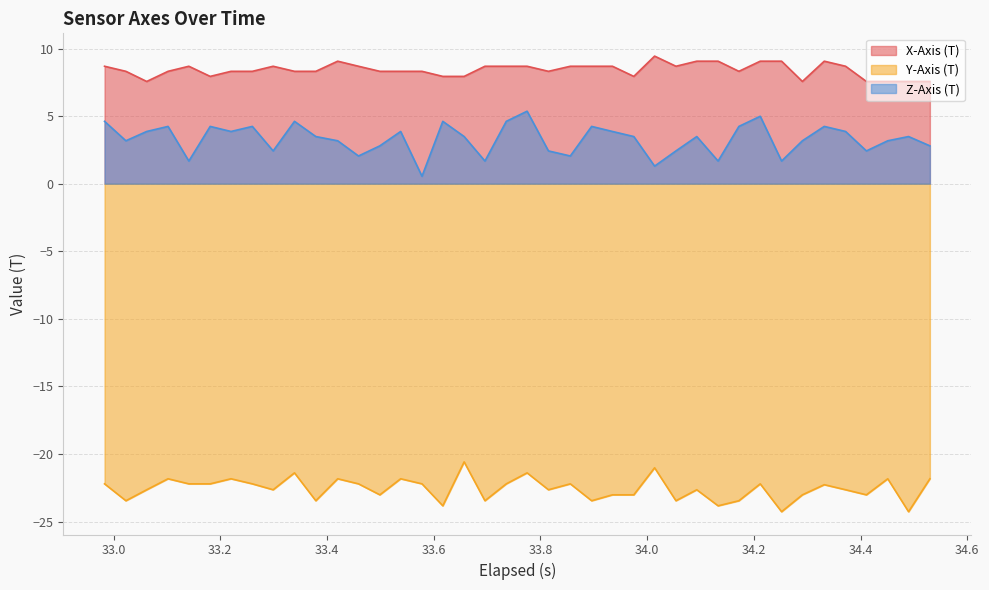

What is the maximum value for Z-Axis (T)?

5.4